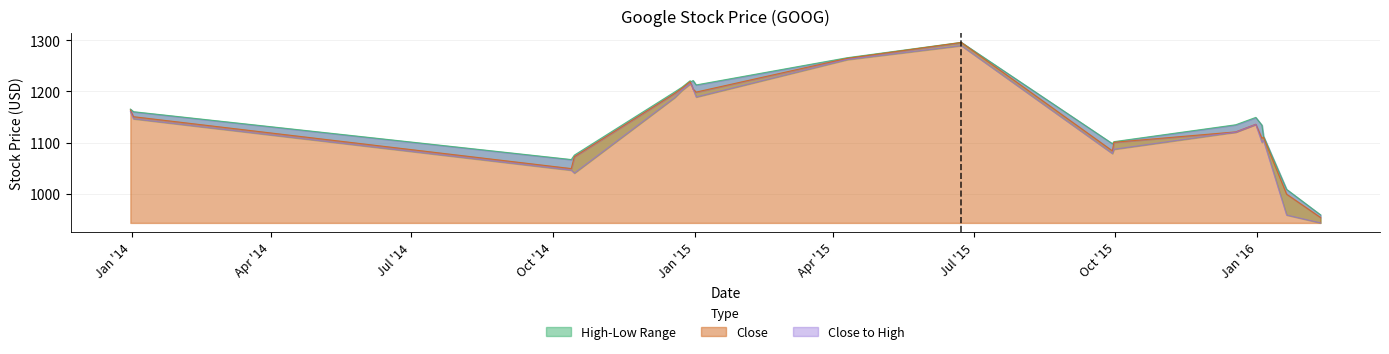

What is the difference between the highest and lowest values at 2015-01-02?

23.6